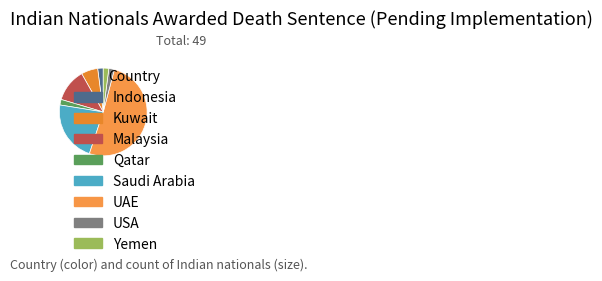

How many segments does this pie chart have?

8